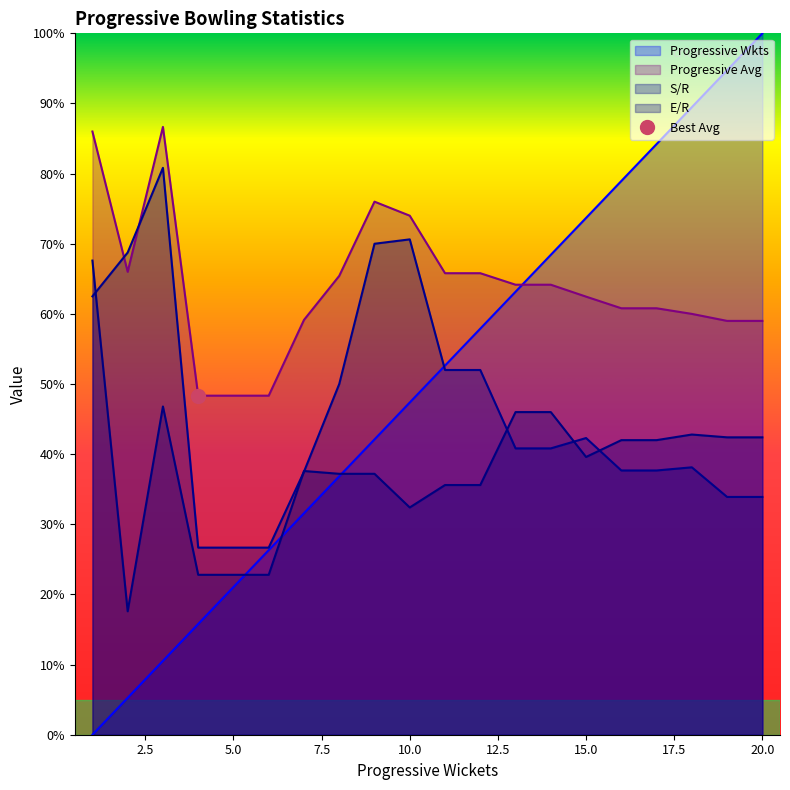

True or false: S/R has a value of 37.5 at 7.

True